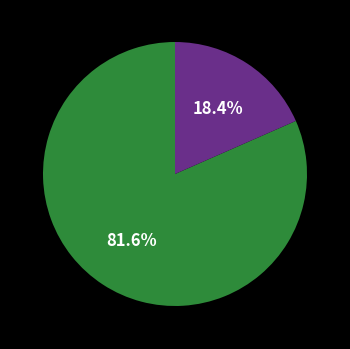

Is there a majority slice in this chart?

Yes